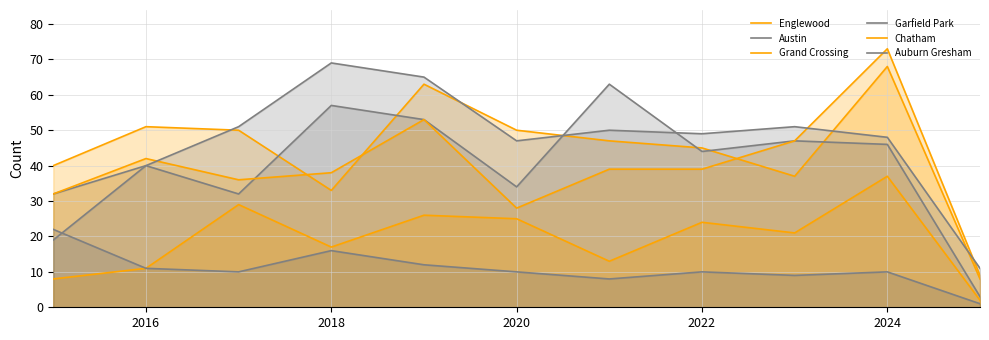

Where is the first local maximum for Chatham?

2018